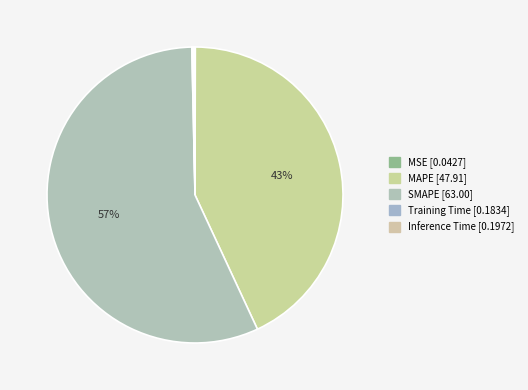

To the nearest percent, what is the average slice percentage?

20%